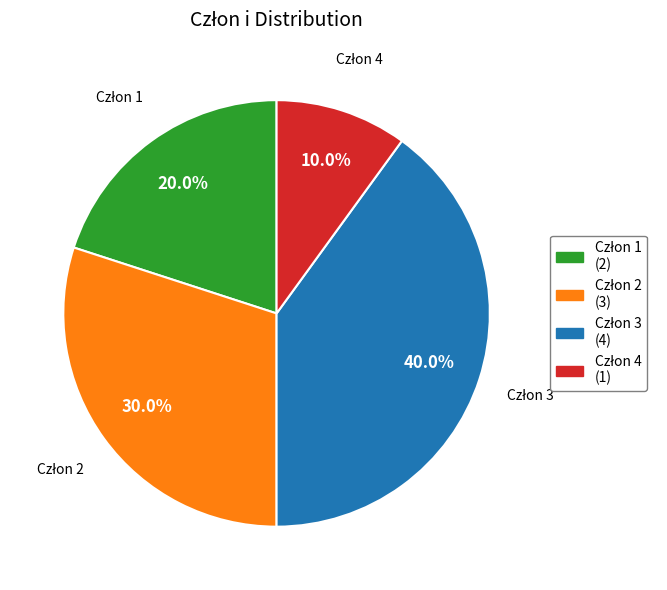

Does any single category account for the majority?

No